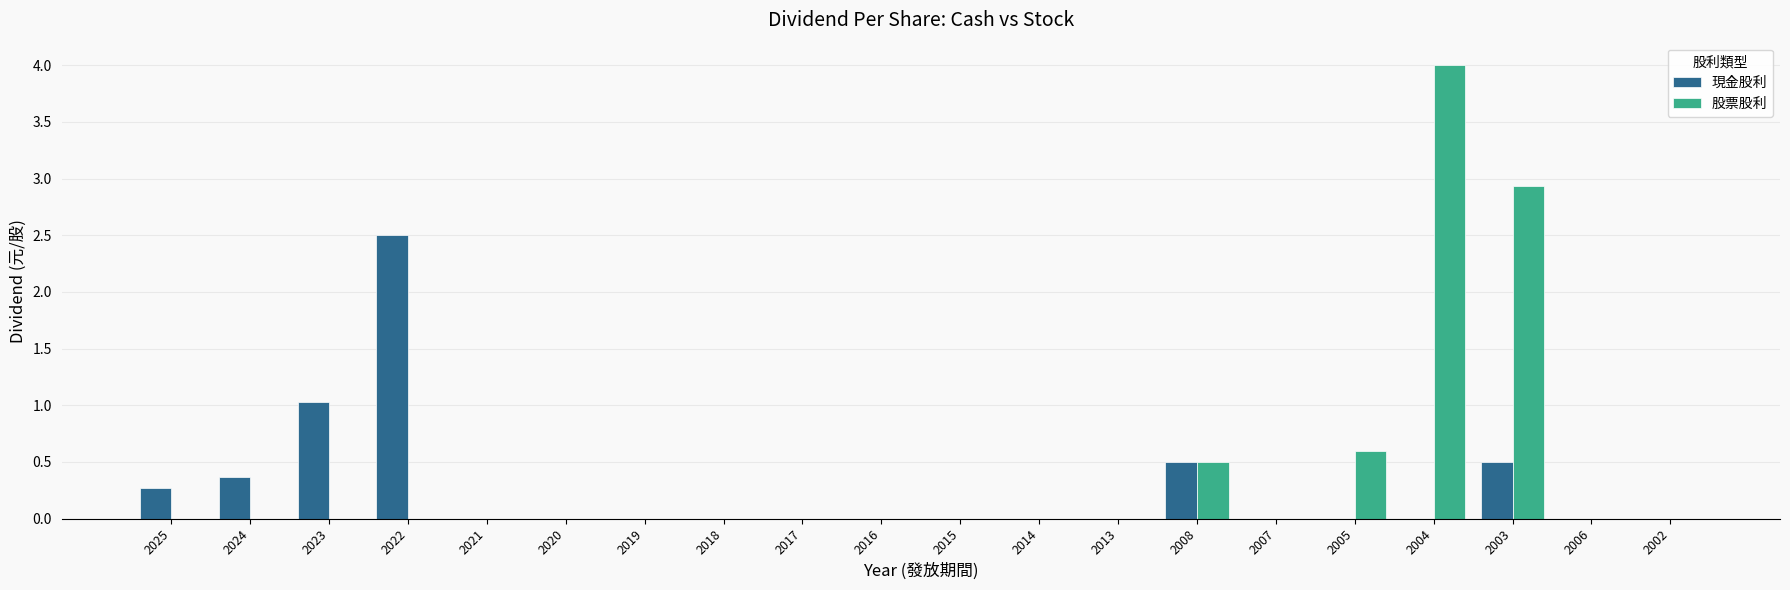

What are all the series names shown in the legend?

現金股利, 股票股利